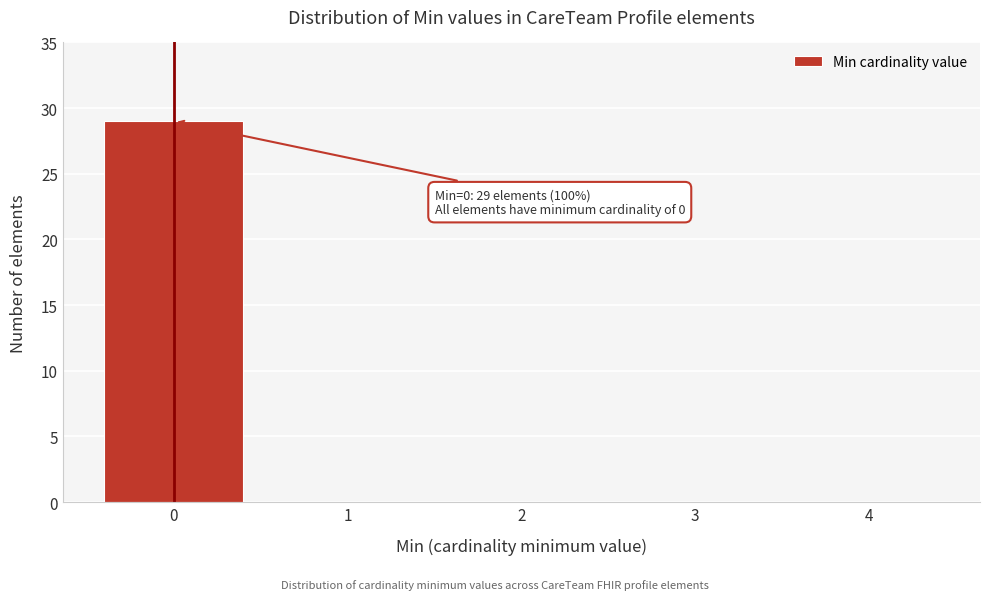

Reading left to right, what are all the values shown in this chart?

0=29	1=0	2=0	3=0	4=0